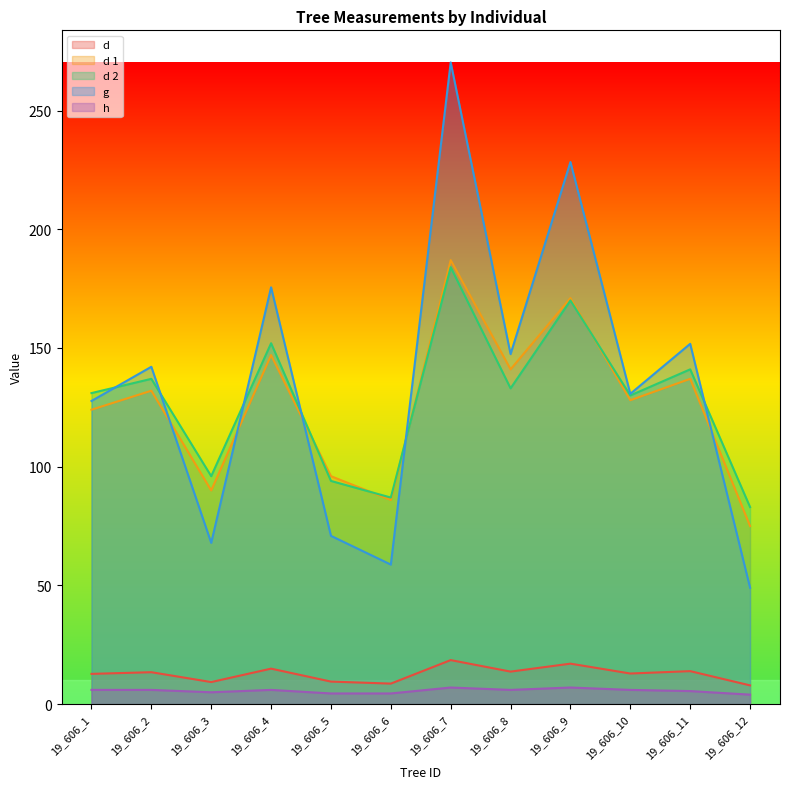

What is the difference between the second highest and second lowest values in the h series?

2.5